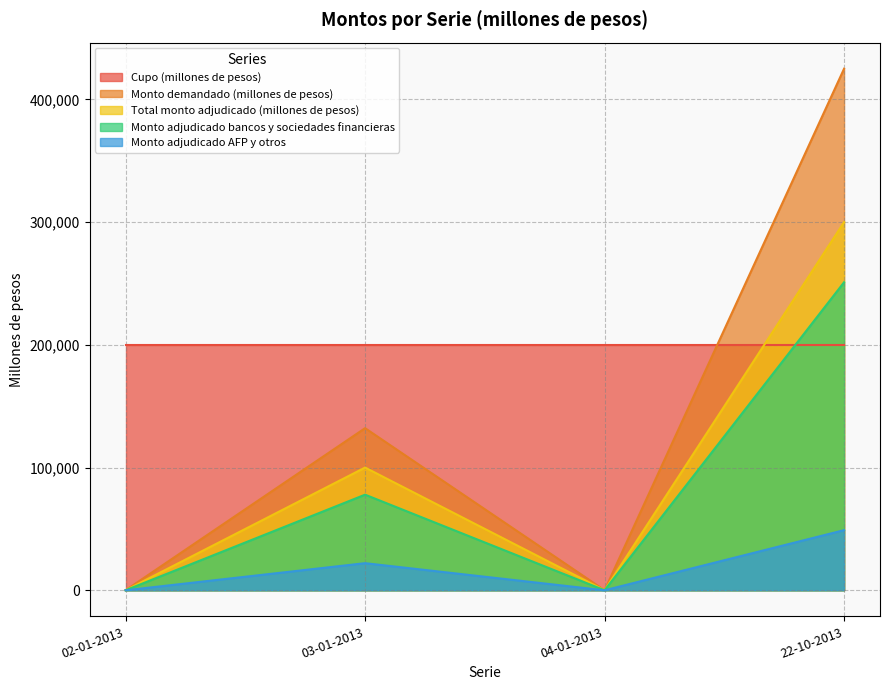

Which series has the largest total across all categories?

Cupo (millones de pesos)